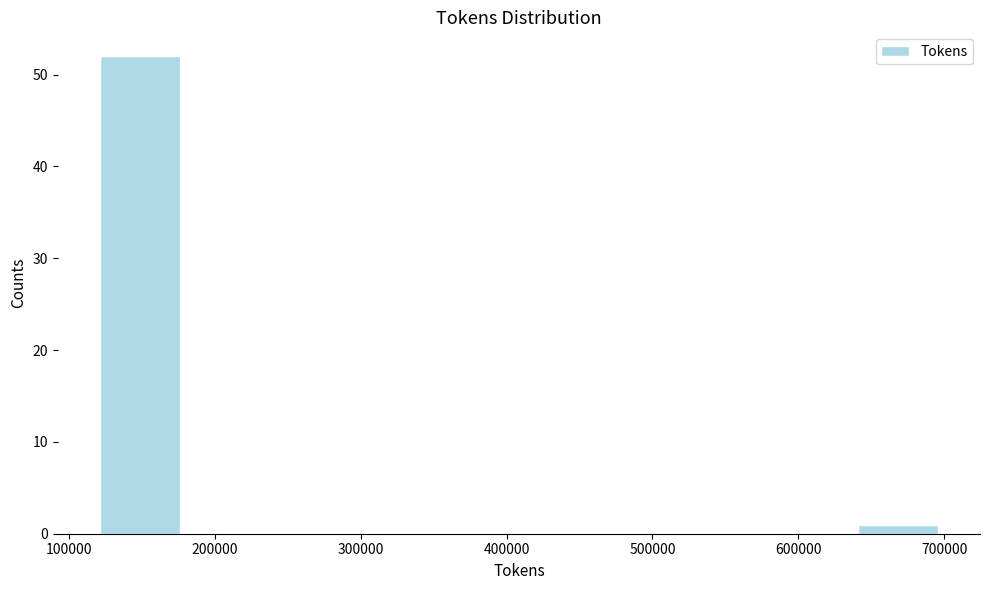

Reading left to right, list every bar in this chart as the range it spans on the x-axis followed by its height. Neither the bar edges nor the heights are printed on the chart, so give them approximately, as read against the axes.

120000 to 180000: 52
180000 to 240000: 0
240000 to 290000: 0
290000 to 350000: 0
350000 to 410000: 0
410000 to 470000: 0
470000 to 530000: 0
530000 to 580000: 0
580000 to 640000: 0
640000 to 700000: 1